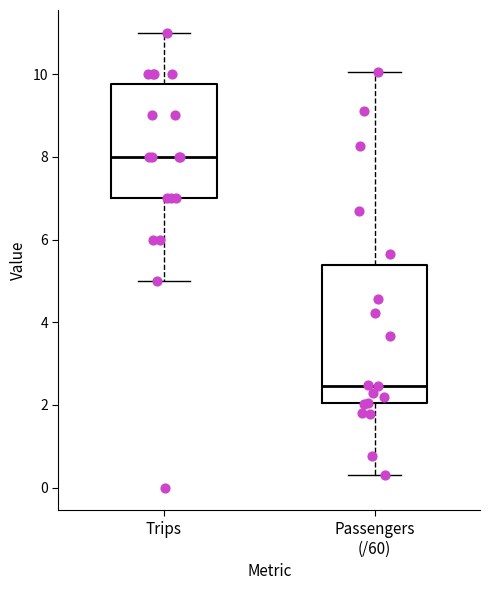

Where is the upper edge of the box for Trips on the y-axis? The values are not printed on the chart, so give them approximately, as read against the axis.

9.8